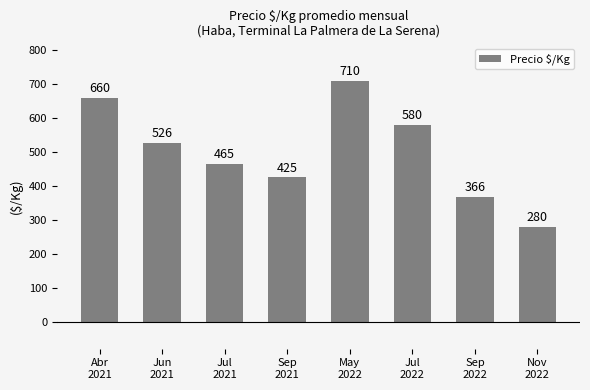

What is the difference between the second highest and minimum values?

380.0